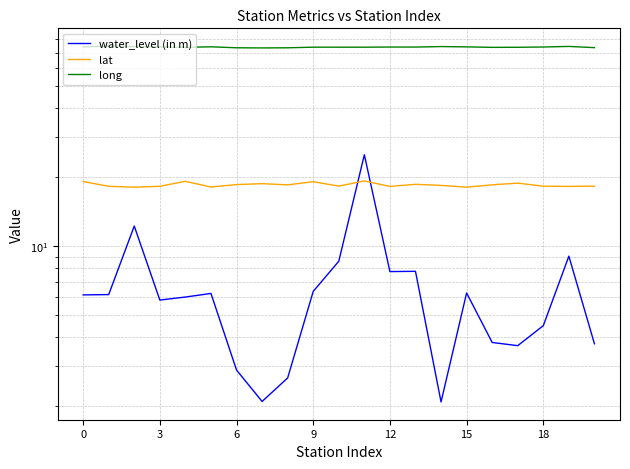

True or false: lat and long intersect in this chart.

False